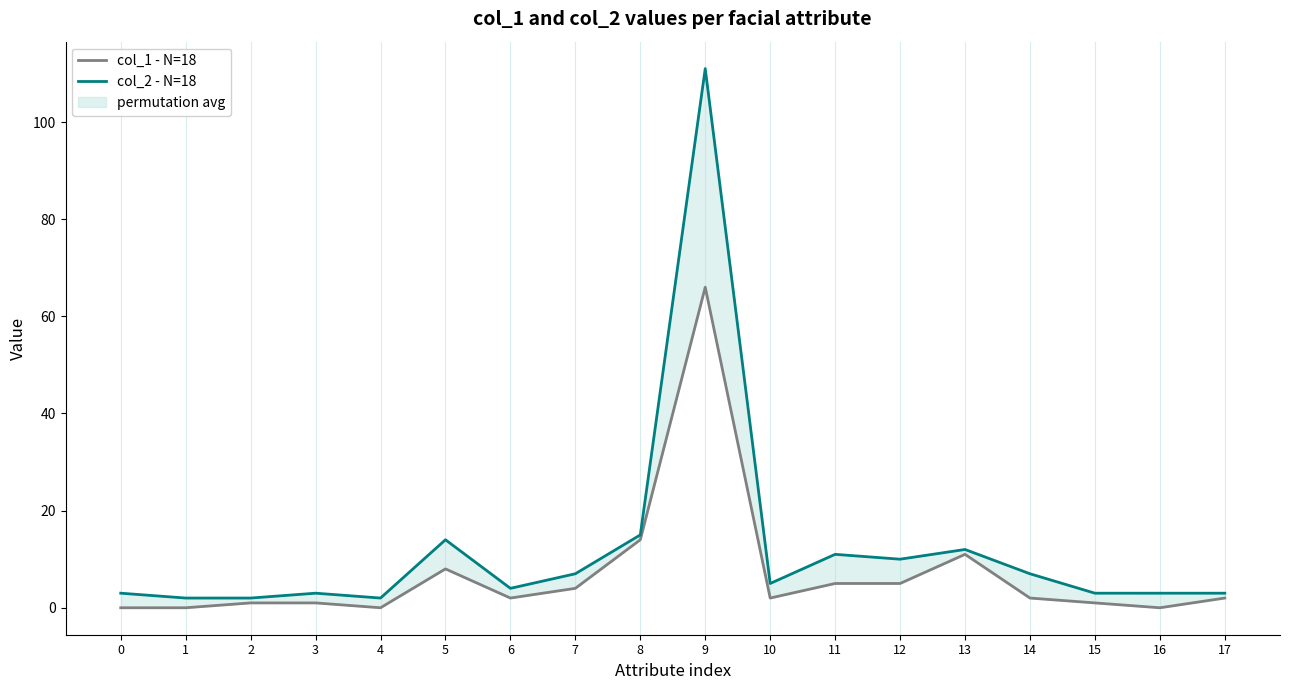

How many data points in col_1 - N=18 are less than 2?

7